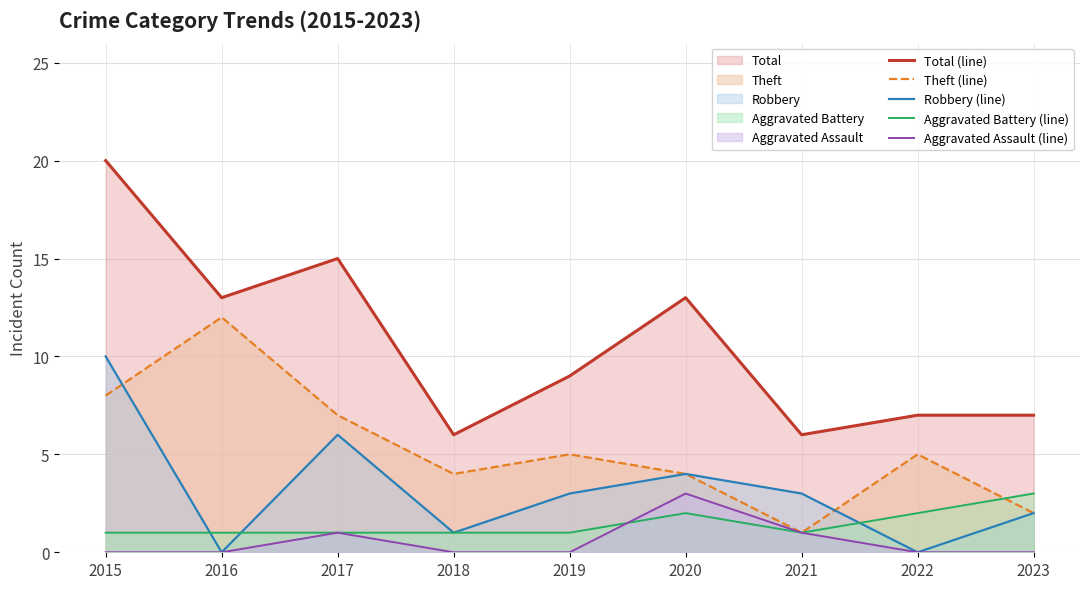

Reading left to right, what are all the values shown in this chart?

Total (line): 20	13	15	6	9	13	6	7	7
Theft (line): 8	12	7	4	5	4	1	5	2
Robbery (line): 10	0	6	1	3	4	3	0	2
Aggravated Battery (line): 1	1	1	1	1	2	1	2	3
Aggravated Assault (line): 0	0	1	0	0	3	1	0	0